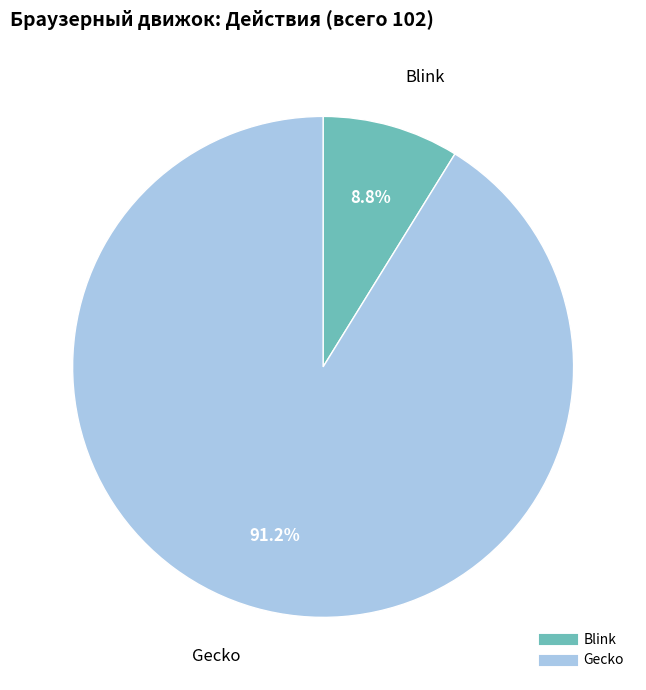

Which slice is the smallest?

Blink